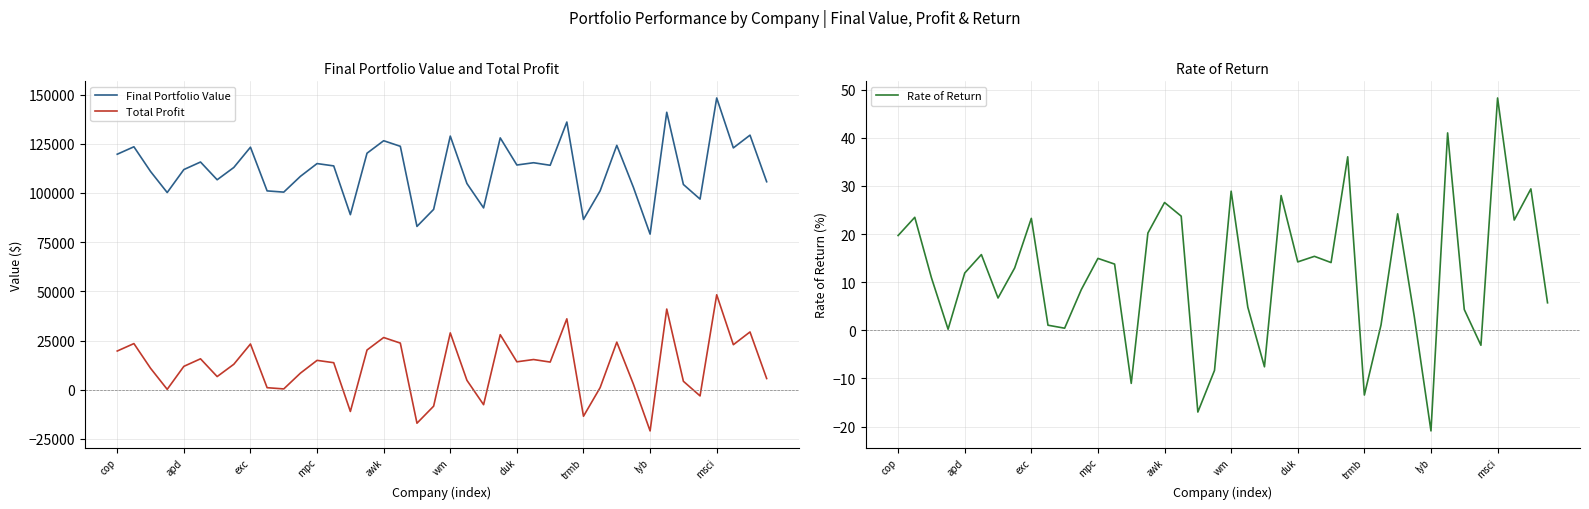

How many negative values does the Total Profit series have?

7